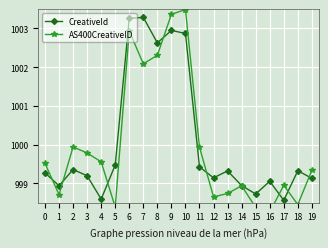

The value of CreativeId at 12 is 999.1. True or false?

True